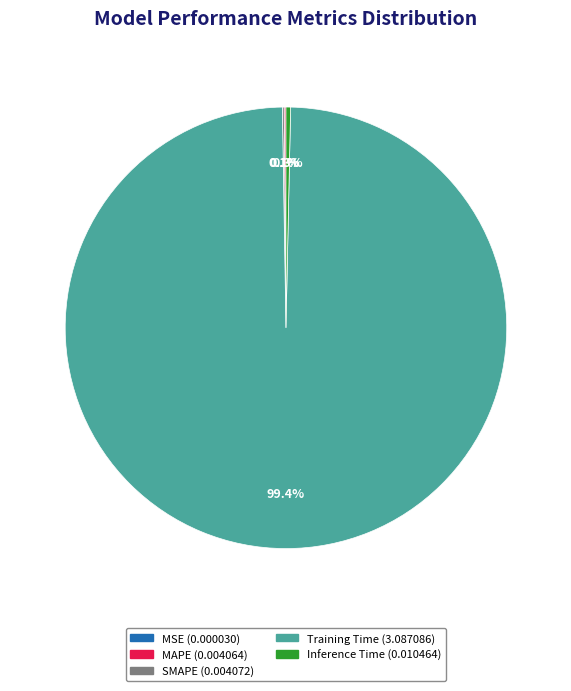

Which category has the biggest portion of the pie?

Training Time